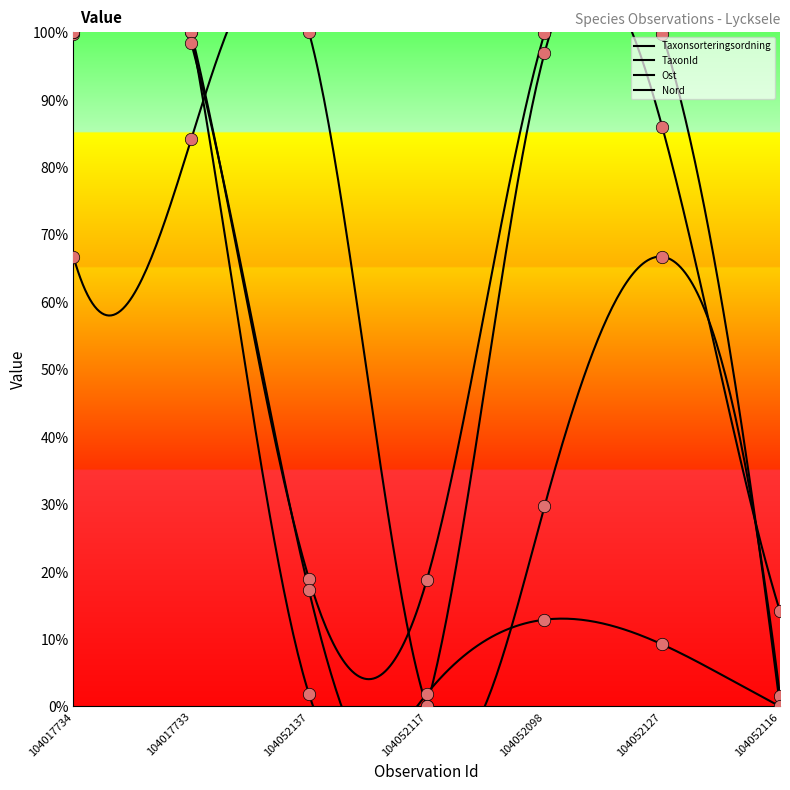

What are all the series names shown in the legend?

Taxonsorteringsordning, TaxonId, Ost, Nord